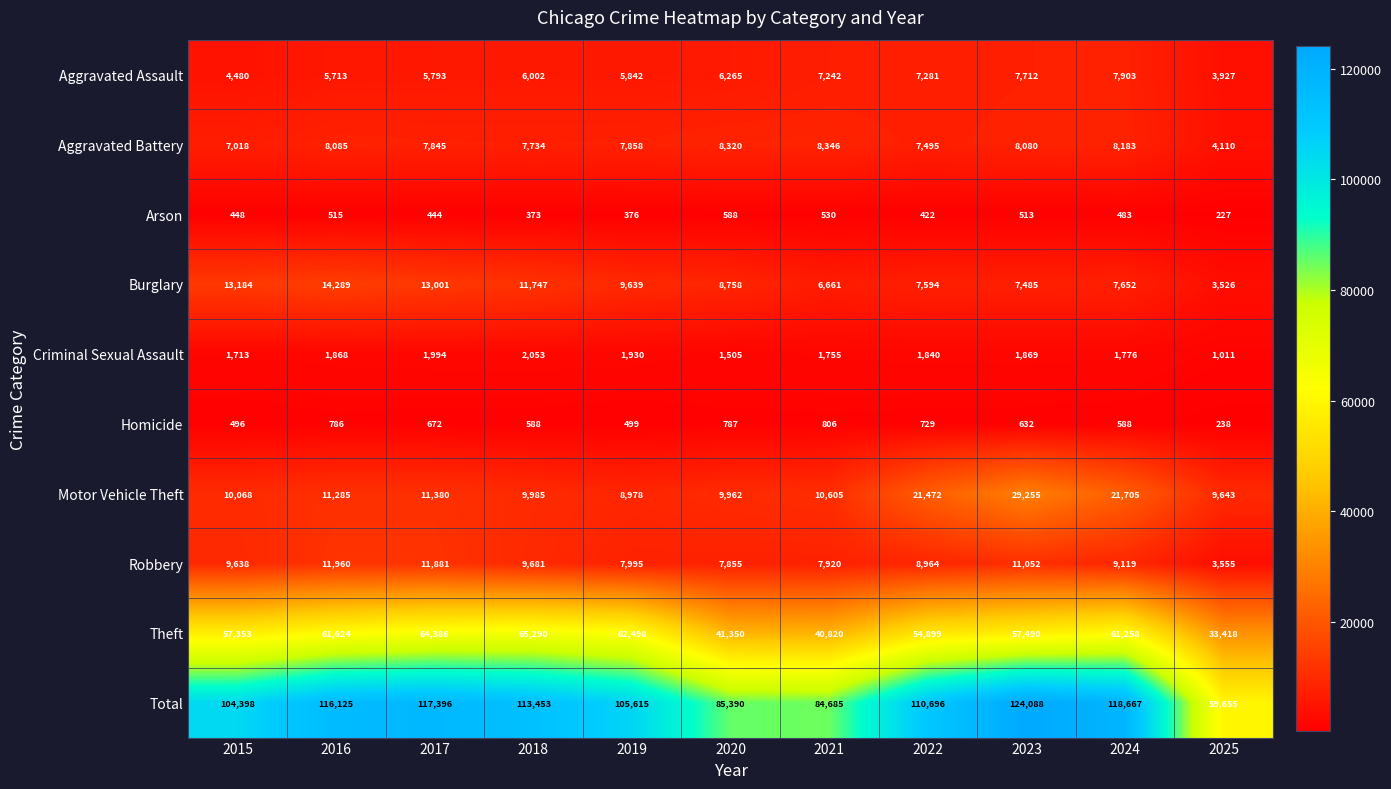

What is the difference between the highest and lowest values at 2015?

103950